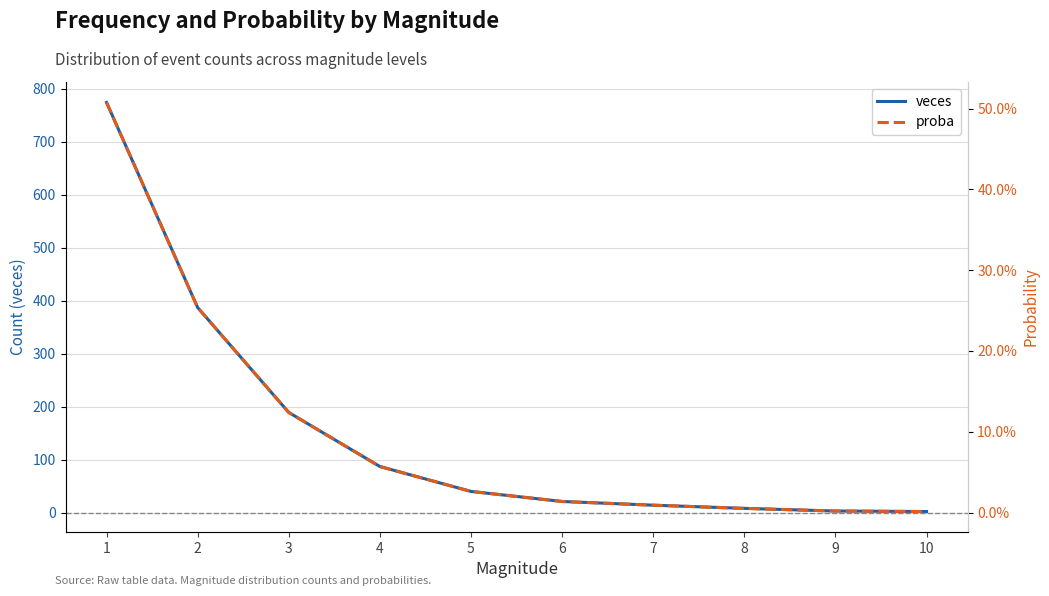

Reading right to left, transcribe all the data shown in this chart.

veces: 2.0	3.0	8.0	14.0	21.0	40.0	87.0	189.0	387.0	774.0
proba: 0.0	0.0	0.0	0.0	0.0	0.0	0.1	0.1	0.3	0.5